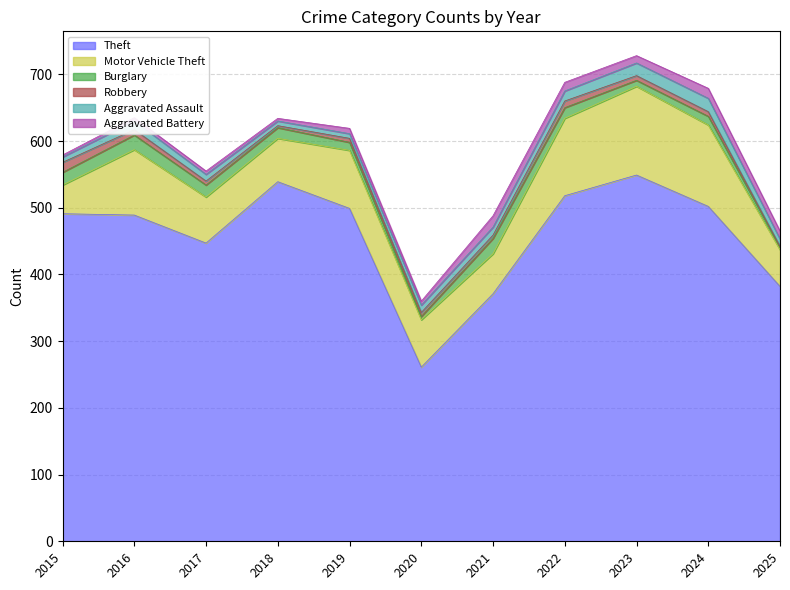

What is the value of the Aggravated Assault point at the 7th from the left?

12